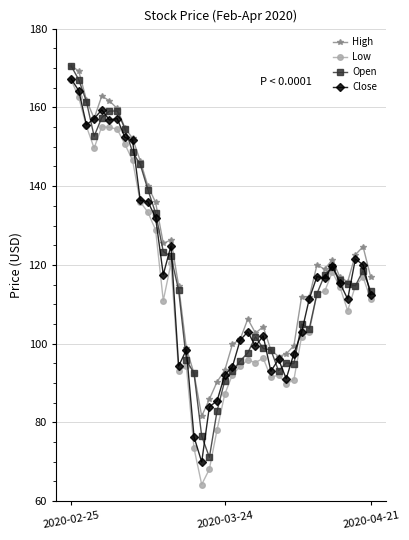

Does the chart have visible grid lines?

Yes